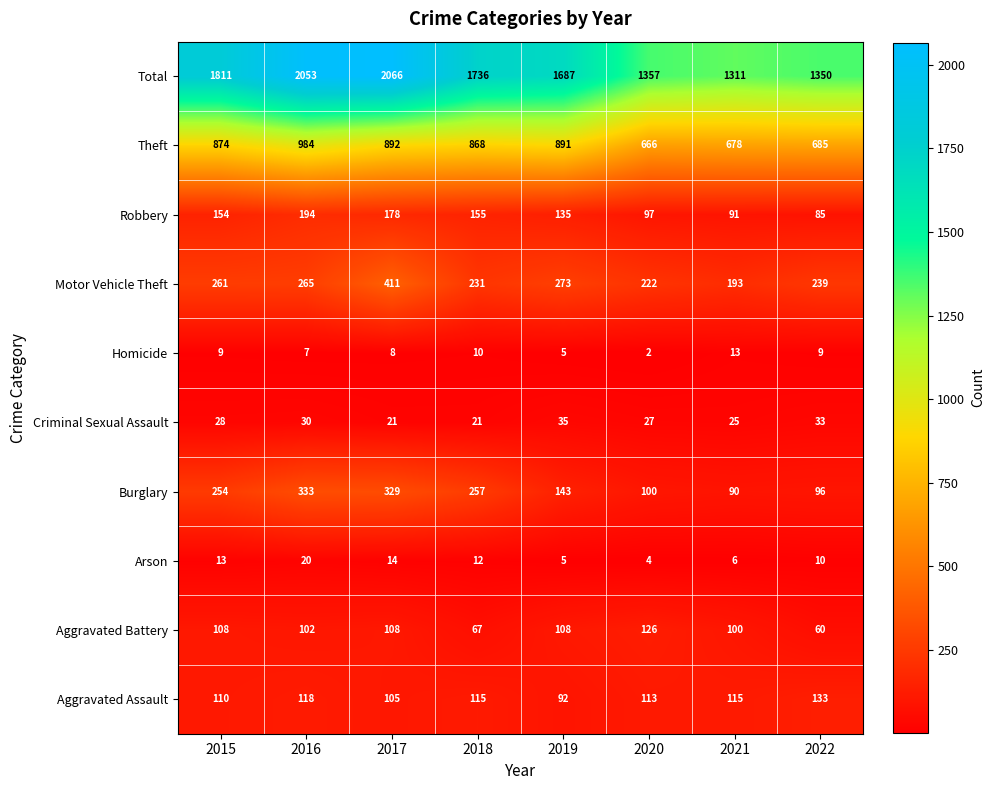

Rank the series by their maximum value, from lowest to highest.

Homicide, Arson, Criminal Sexual Assault, Aggravated Battery, Aggravated Assault, Robbery, Burglary, Motor Vehicle Theft, Theft, Total